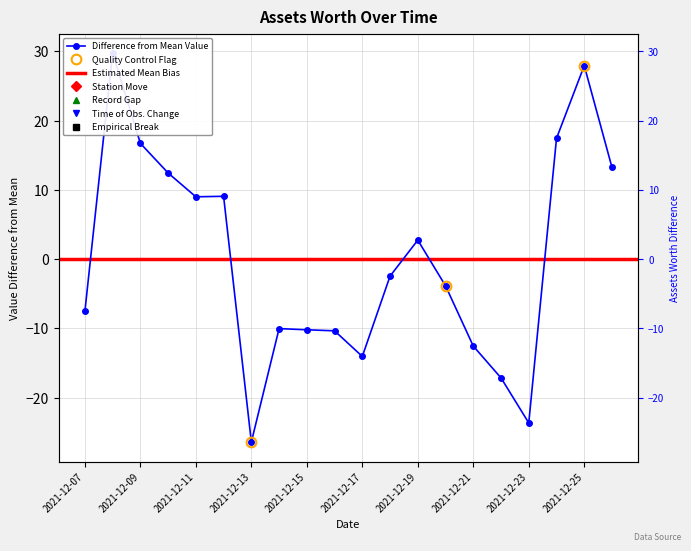

At which label does the data first exceed -2?

2021-12-08